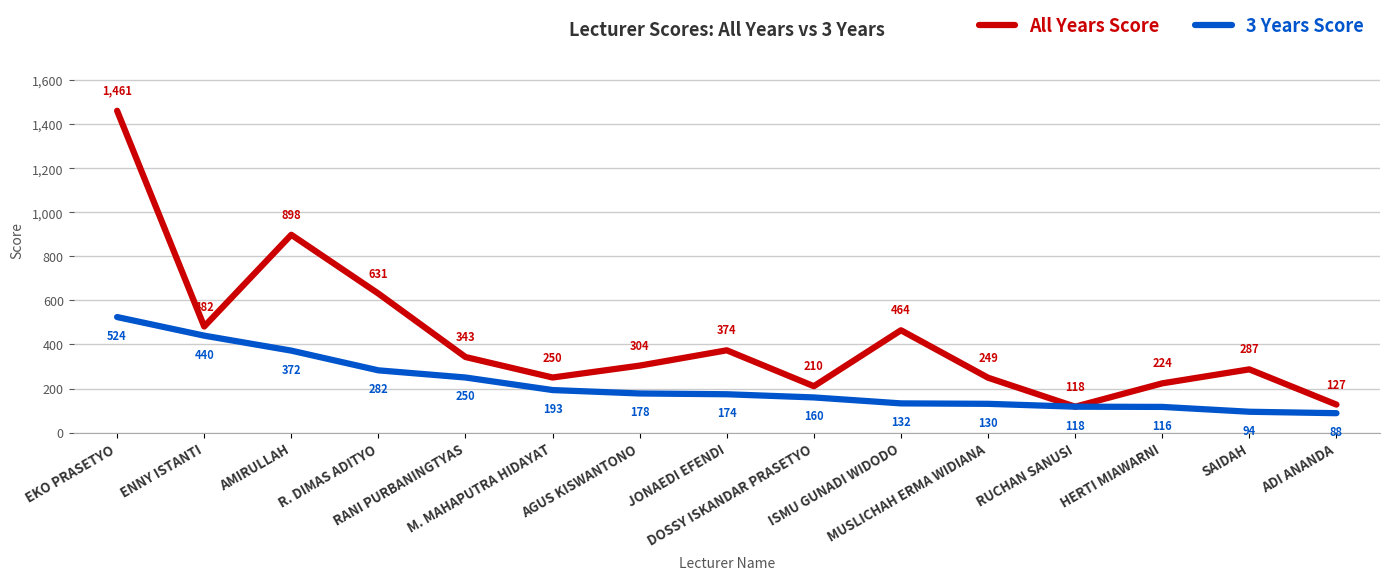

What is the minimum value shown in the chart?

88.0